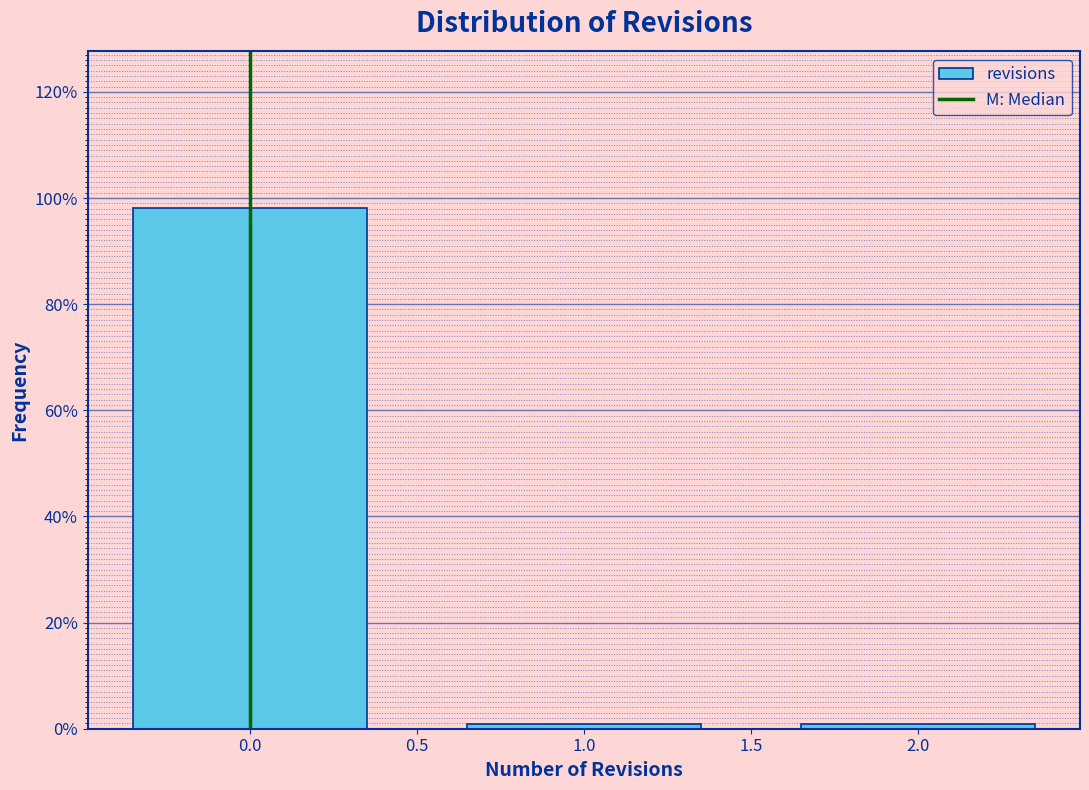

Reading left to right, transcribe all the data shown in this chart.

98.2	0.9	0.9